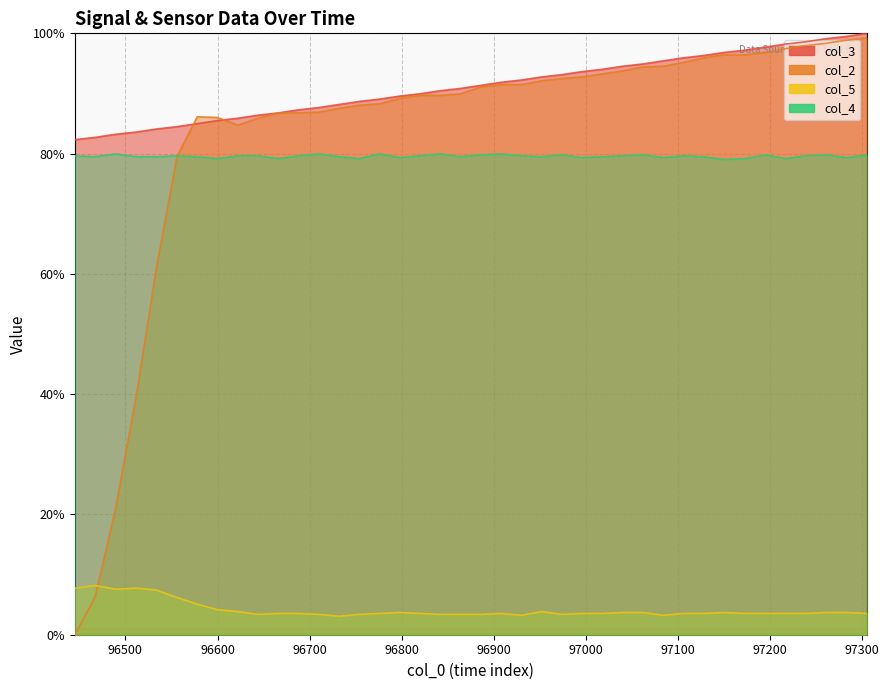

The col_4 series shows 79.2 at 96666. True or false?

True